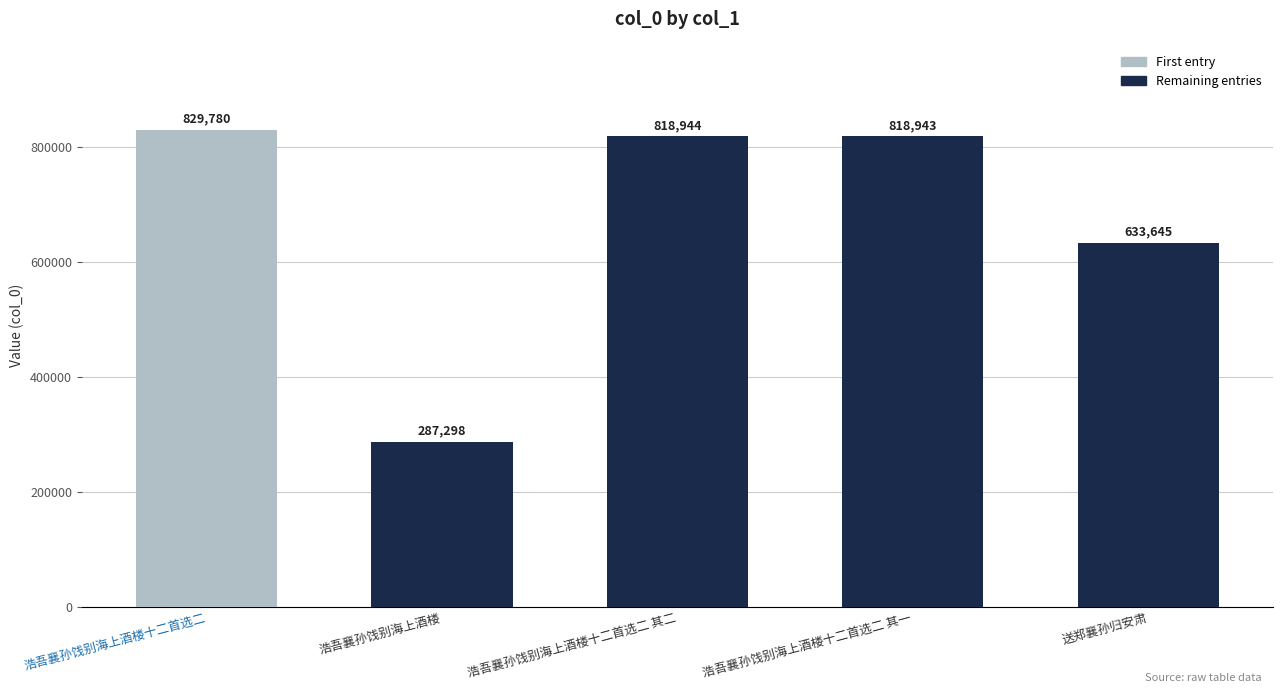

What value does the data have at 浩吾襄孙饯别海上酒楼十二首选二 其二, to the nearest 10?

818940